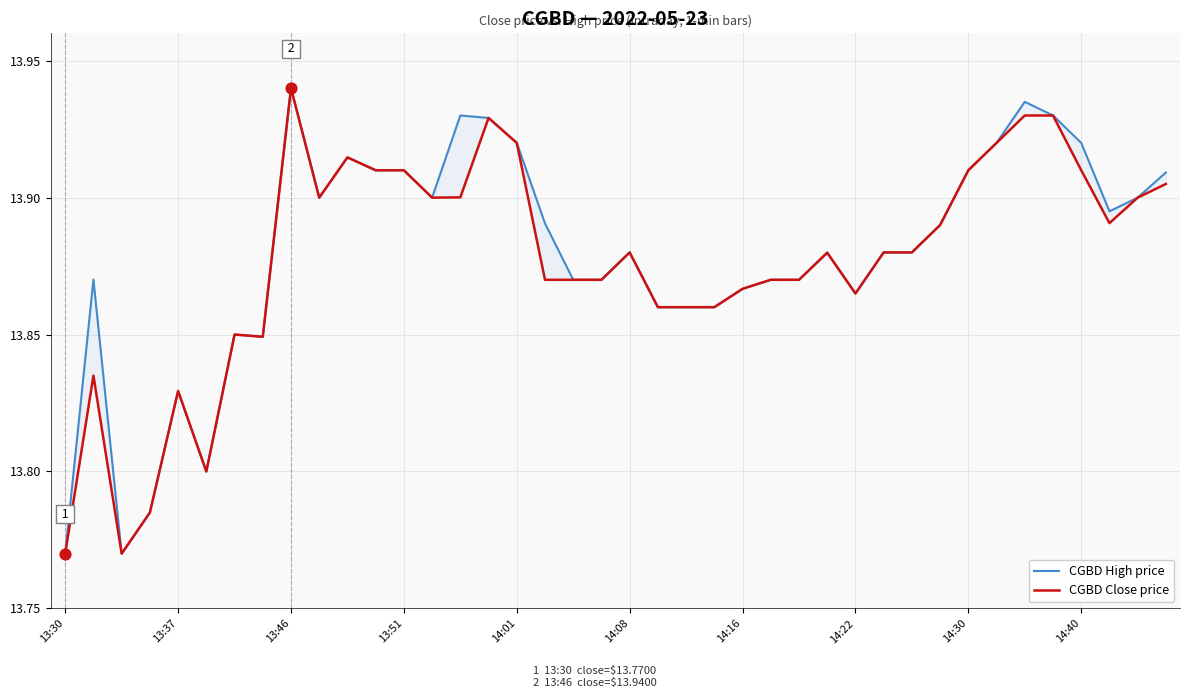

Which series has the largest total across all categories?

CGBD High price